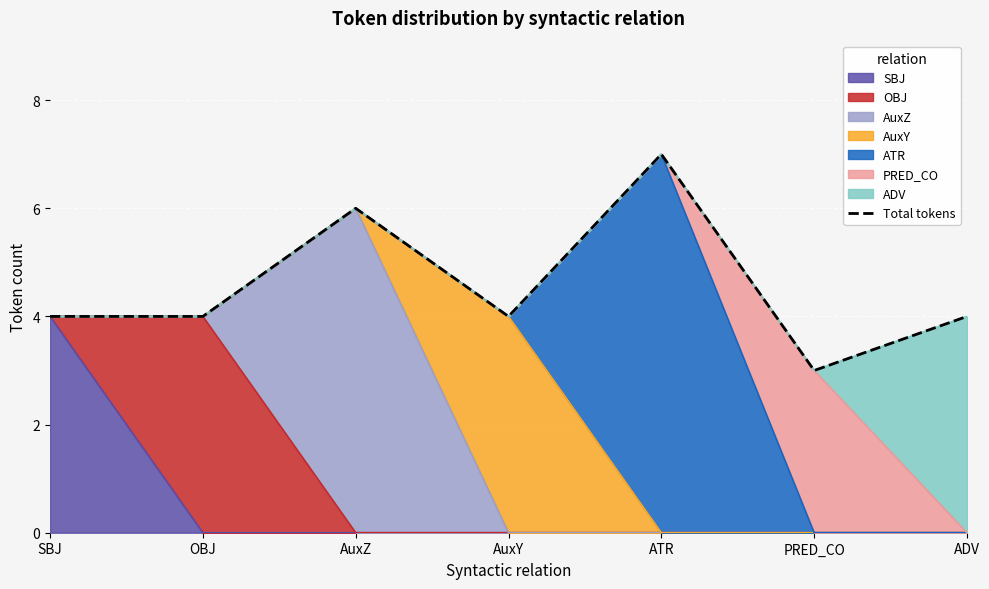

What position from the left is ATR?

5